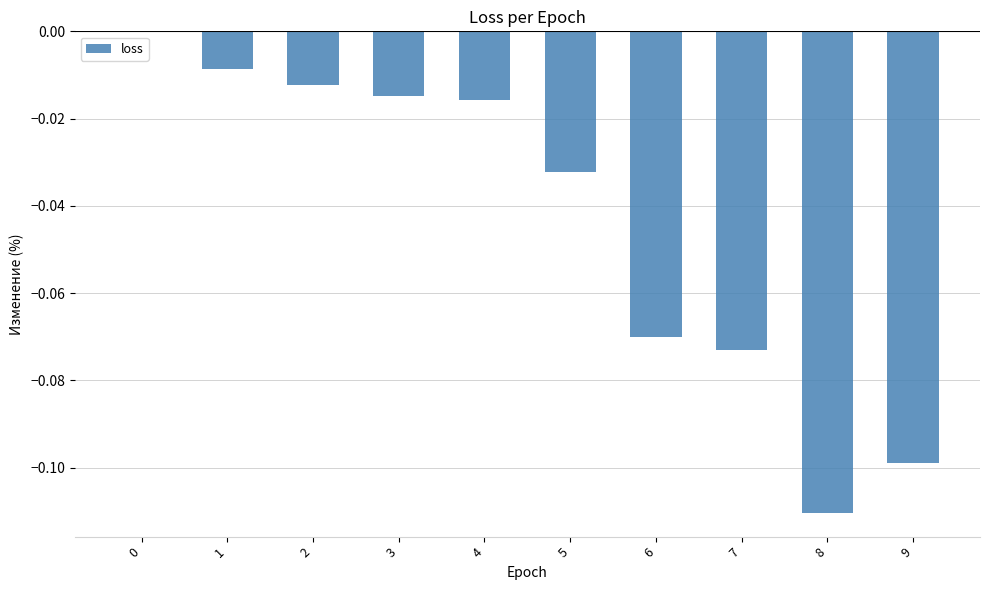

How many series are shown in this chart?

1